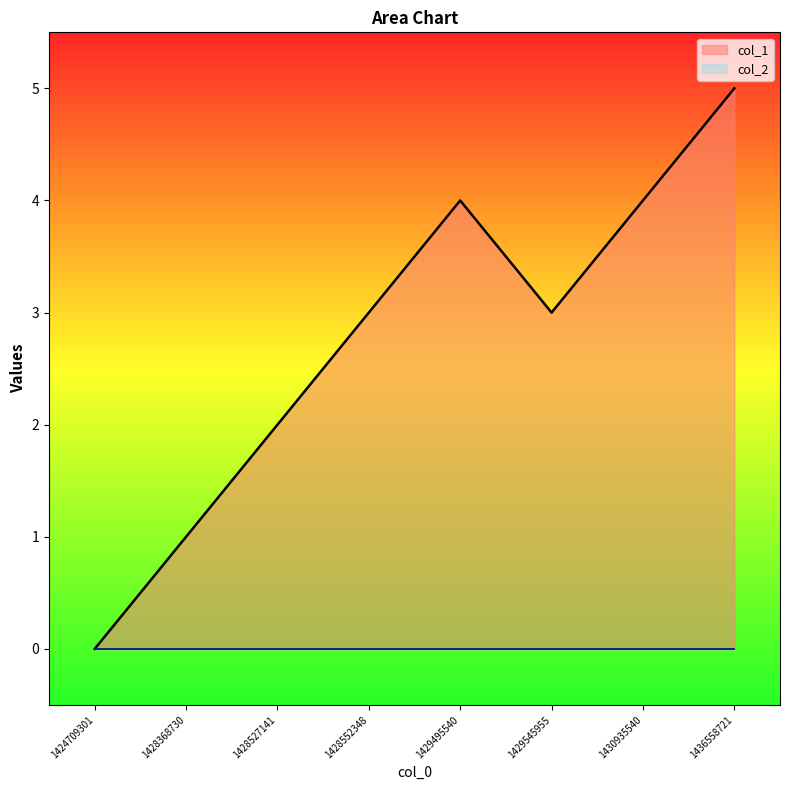

Where does the data first go above 3?

1429495540